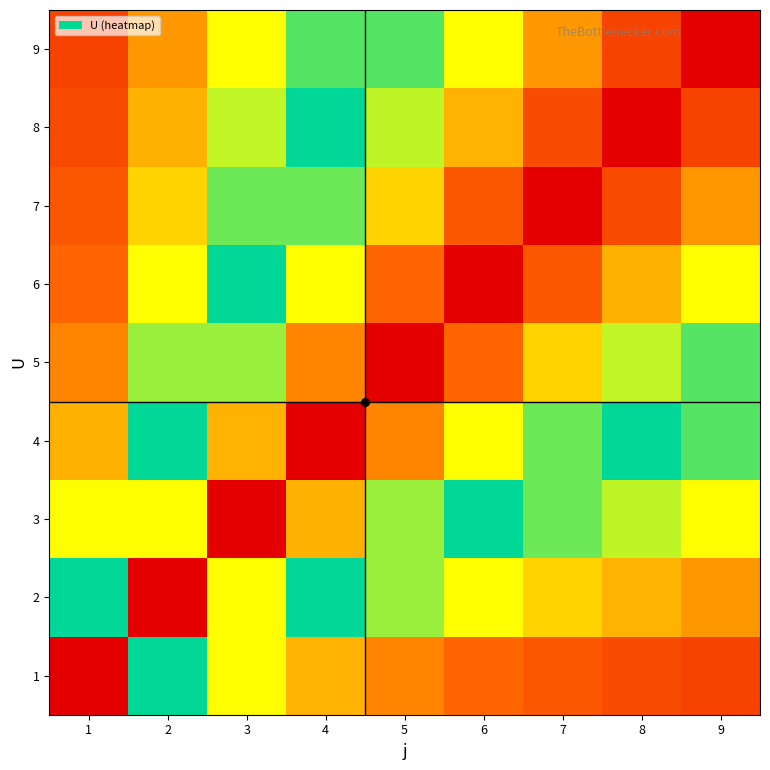

Which series changed the most between 4 and 8?

8